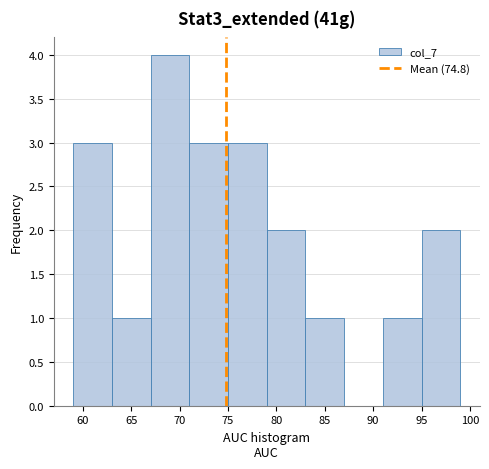

Reading left to right, transcribe this chart: for each bar, give the range it covers on the x-axis and its height. The values are not printed on the chart, so give them approximately, as read against the axis.

59 to 63: 3
63 to 67: 1
67 to 71: 4
71 to 75: 3
75 to 79: 3
79 to 83: 2
83 to 87: 1
87 to 91: 0
91 to 95: 1
95 to 99: 2